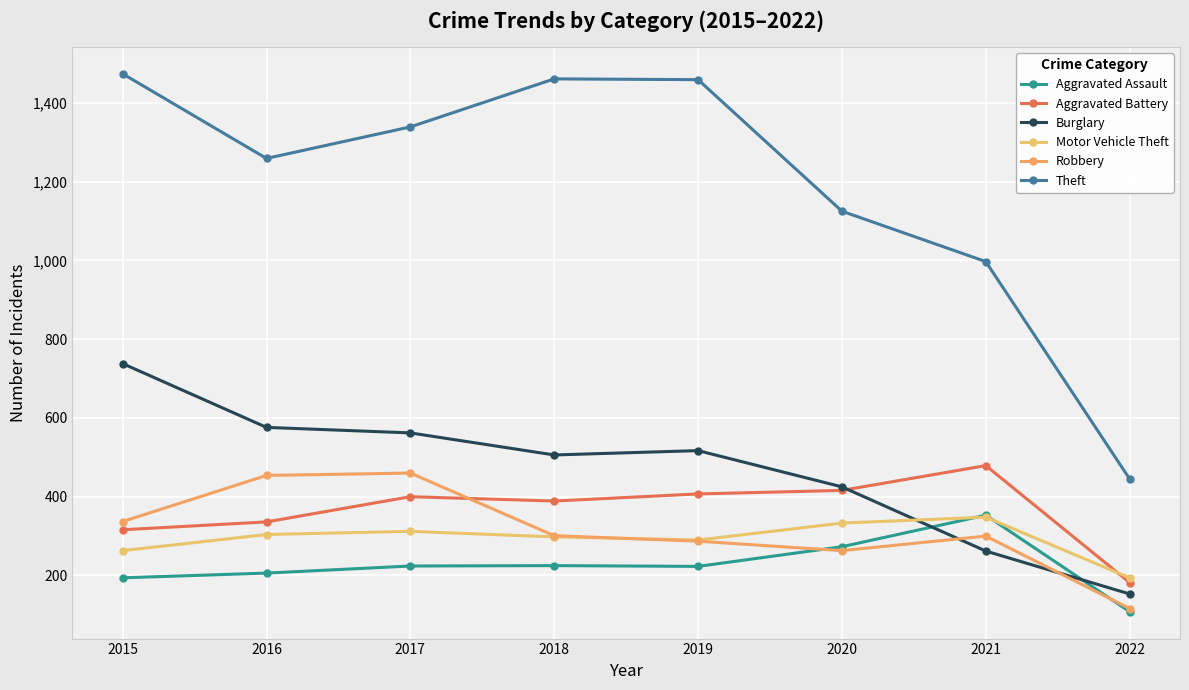

Which series changed the most between 2016 and 2019?

Theft